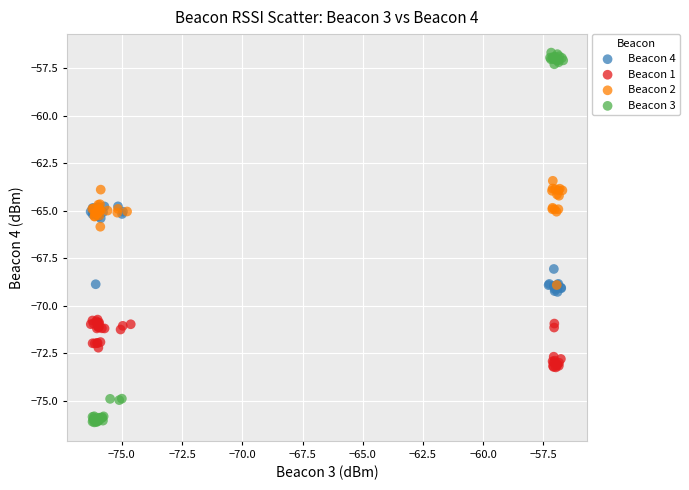

Which series contains the lowest Y value?

Beacon 3